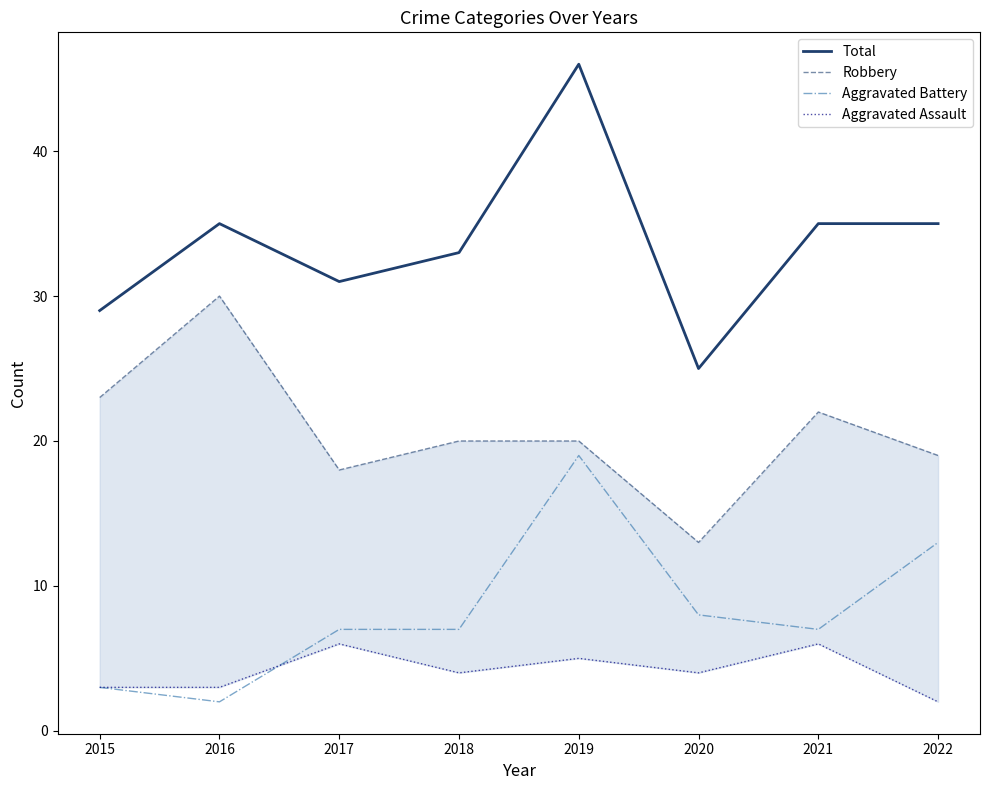

What is the total value across all series at 2020?

50